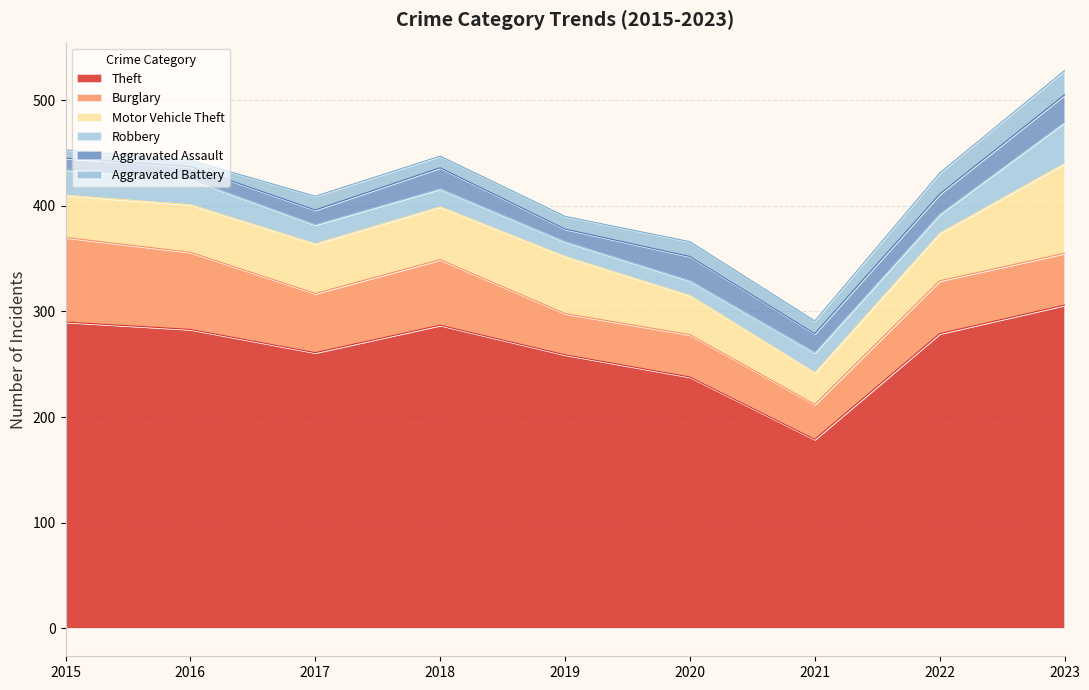

At which category does Theft reach its first local peak?

2018